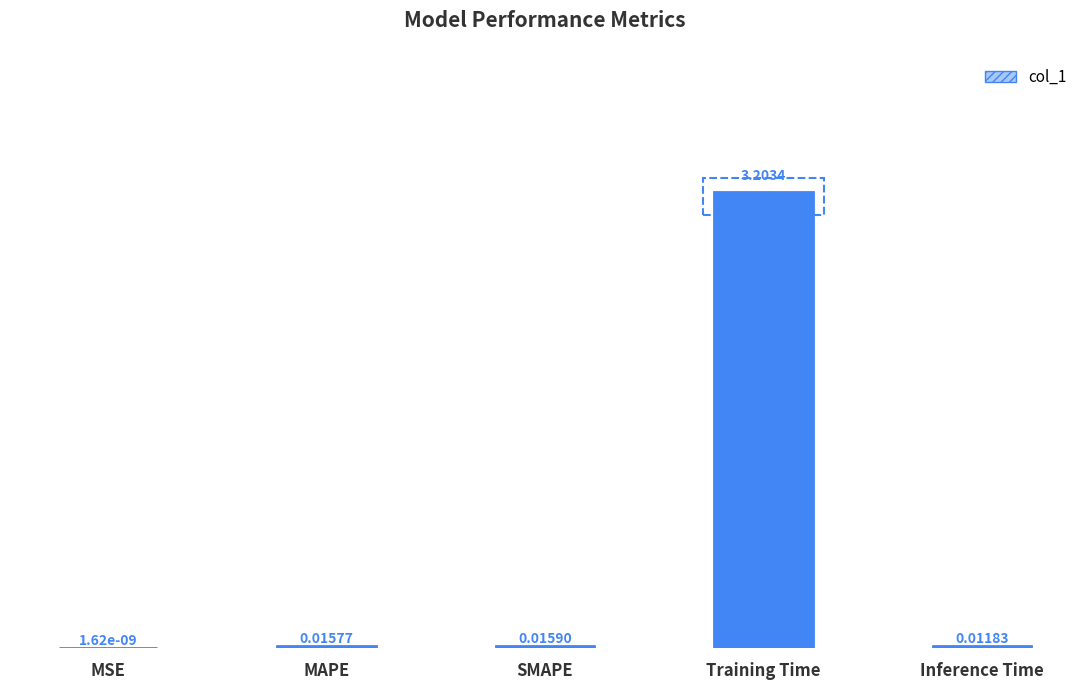

Reading left to right, list all the values displayed in this chart.

0.0	0.0	0.0	3.2	0.0